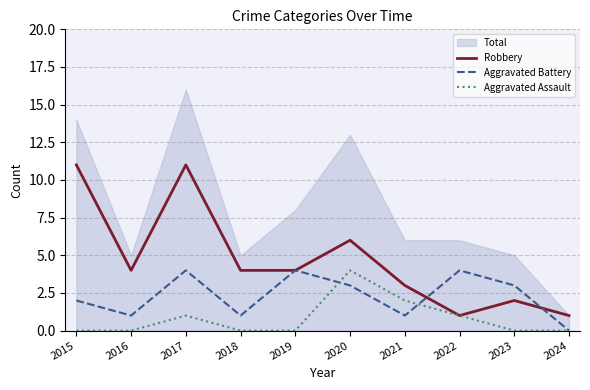

Which label corresponds to the smallest value in the chart?

2024